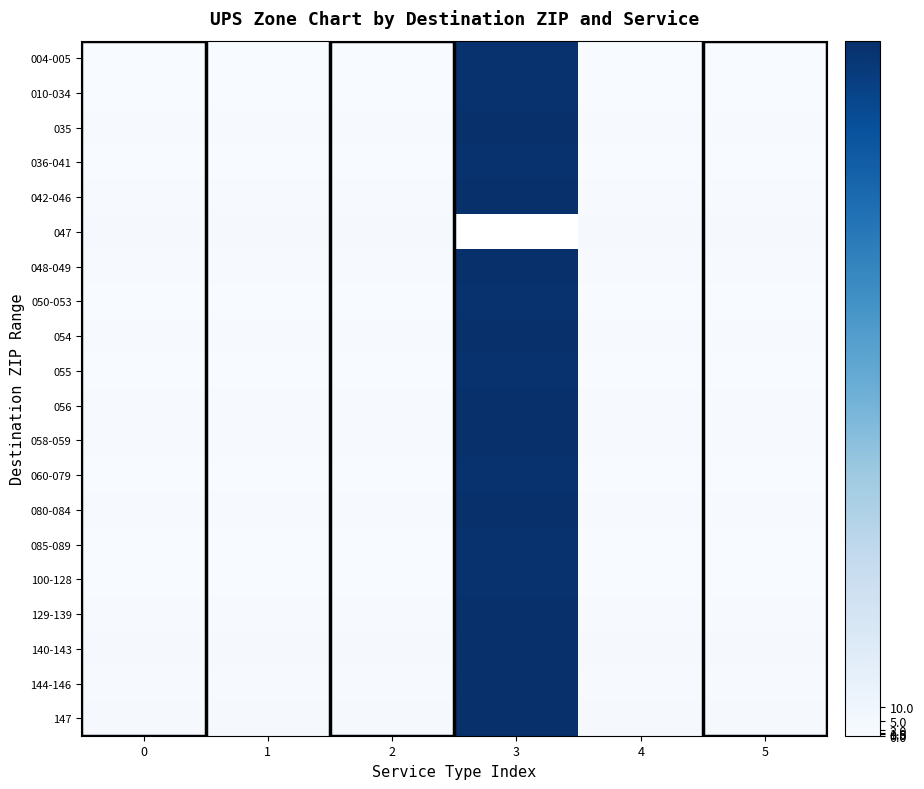

At how many categories does at least one series exceed 187?

1